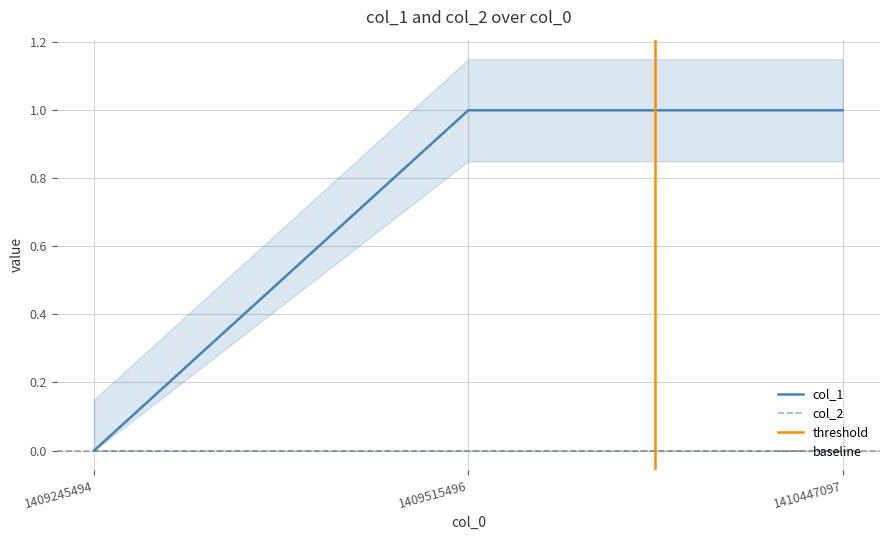

The chart shows a value of 1 at 1410447097. True or false?

False